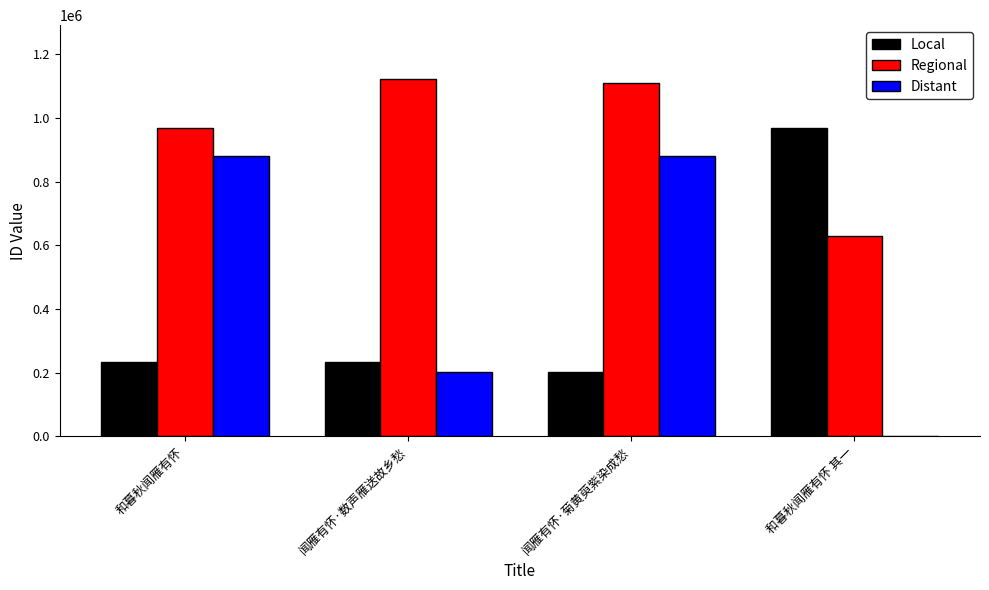

How many distinct data groups are displayed?

3